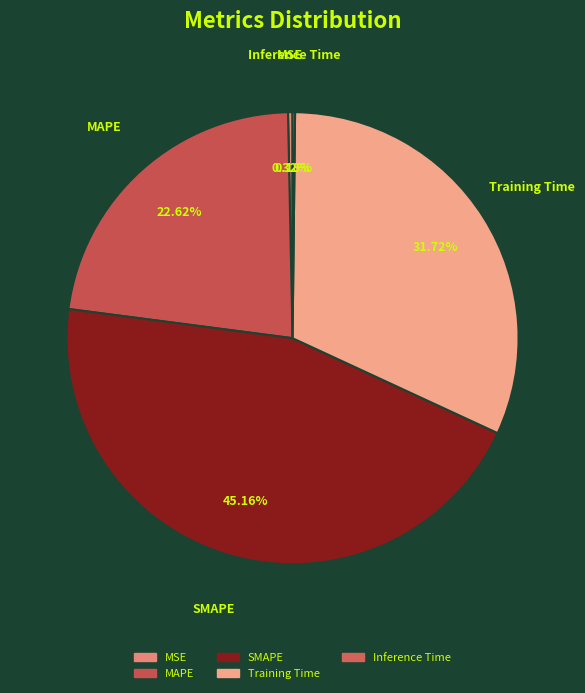

Rank the categories by value from highest to lowest.

SMAPE, Training Time, MAPE, MSE, Inference Time